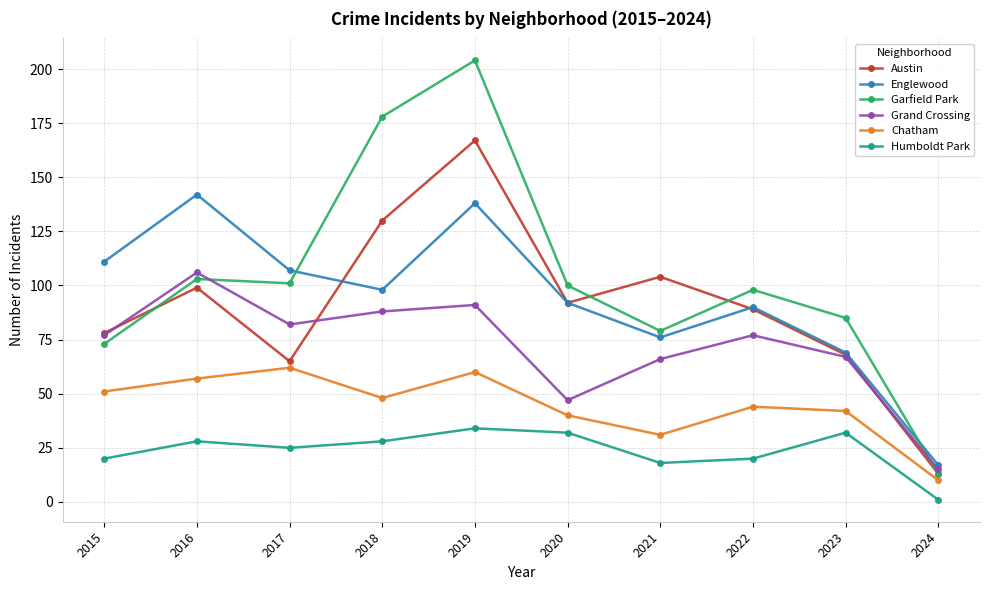

Reading left to right, list all the values displayed in this chart.

Austin: 2015=78	2016=99	2017=65	2018=130	2019=167	2020=92	2021=104	2022=89	2023=68	2024=13
Englewood: 2015=111	2016=142	2017=107	2018=98	2019=138	2020=92	2021=76	2022=90	2023=69	2024=17
Garfield Park: 2015=73	2016=103	2017=101	2018=178	2019=204	2020=100	2021=79	2022=98	2023=85	2024=13
Grand Crossing: 2015=77	2016=106	2017=82	2018=88	2019=91	2020=47	2021=66	2022=77	2023=67	2024=15
Chatham: 2015=51	2016=57	2017=62	2018=48	2019=60	2020=40	2021=31	2022=44	2023=42	2024=10
Humboldt Park: 2015=20	2016=28	2017=25	2018=28	2019=34	2020=32	2021=18	2022=20	2023=32	2024=1